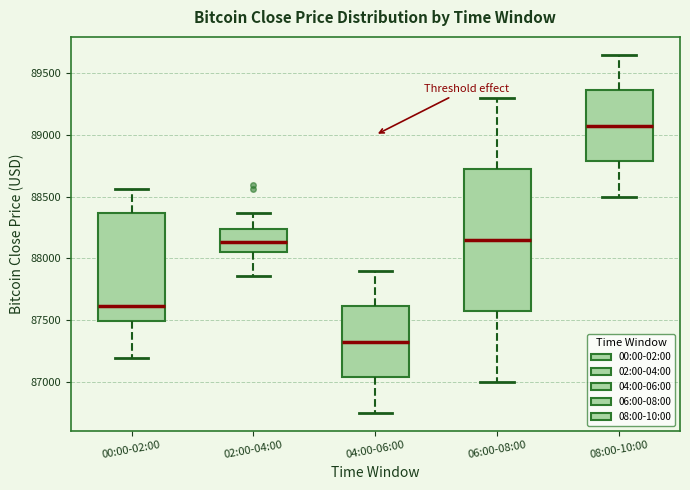

Which box's median line is the highest?

08:00-10:00